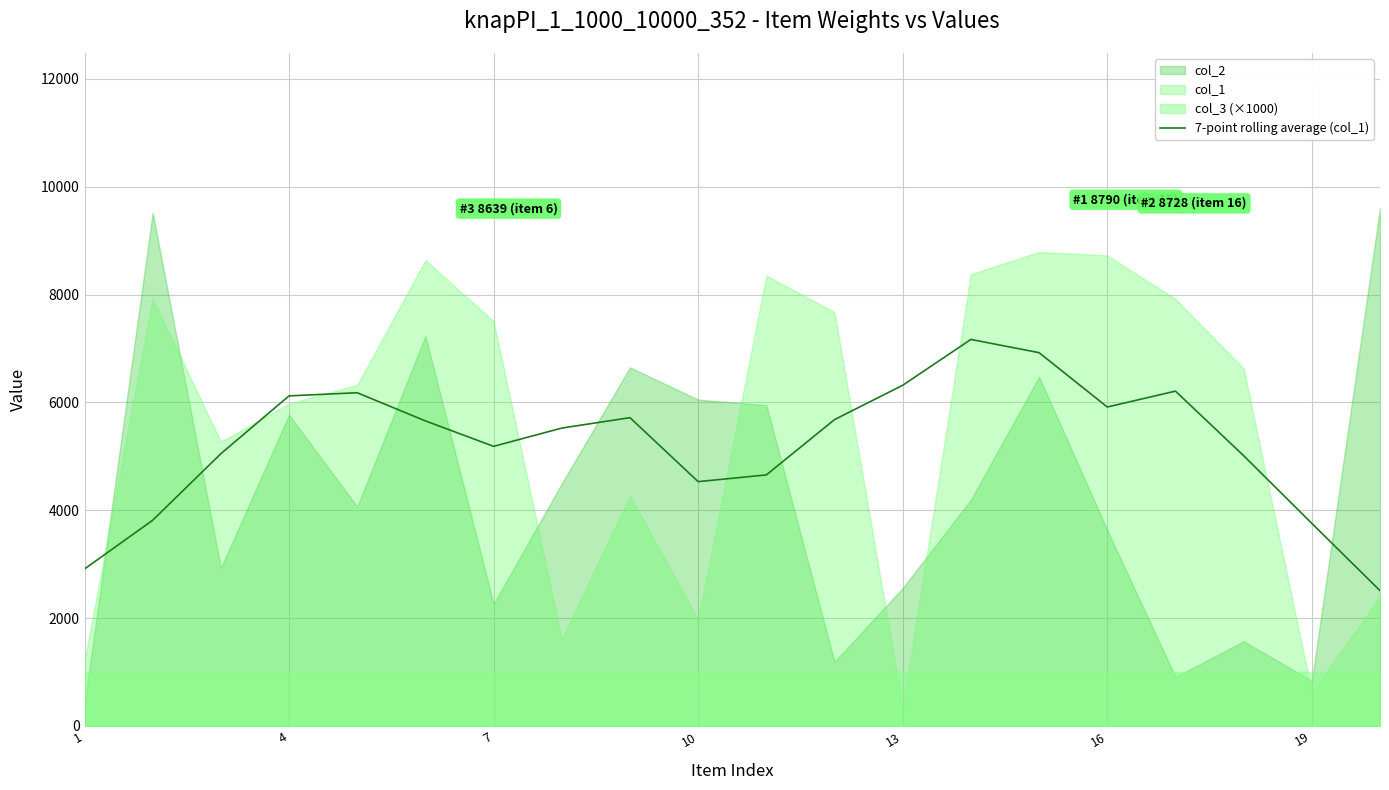

What is the minimum value for 7-point rolling average (col_1)?

2510.3